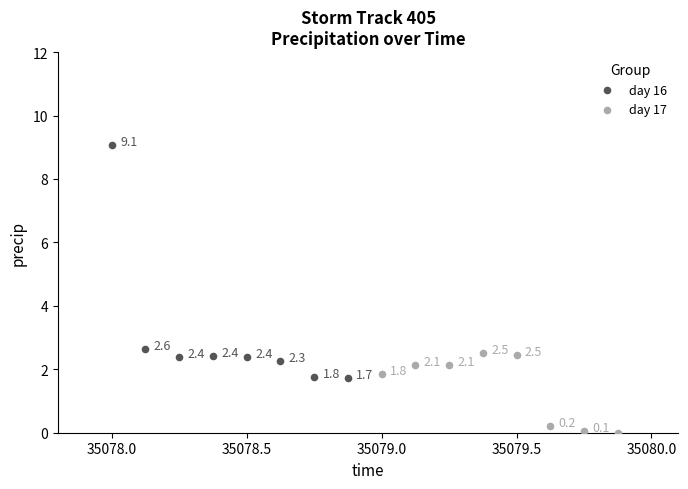

Which series has the largest Y range (max minus min)?

day 16